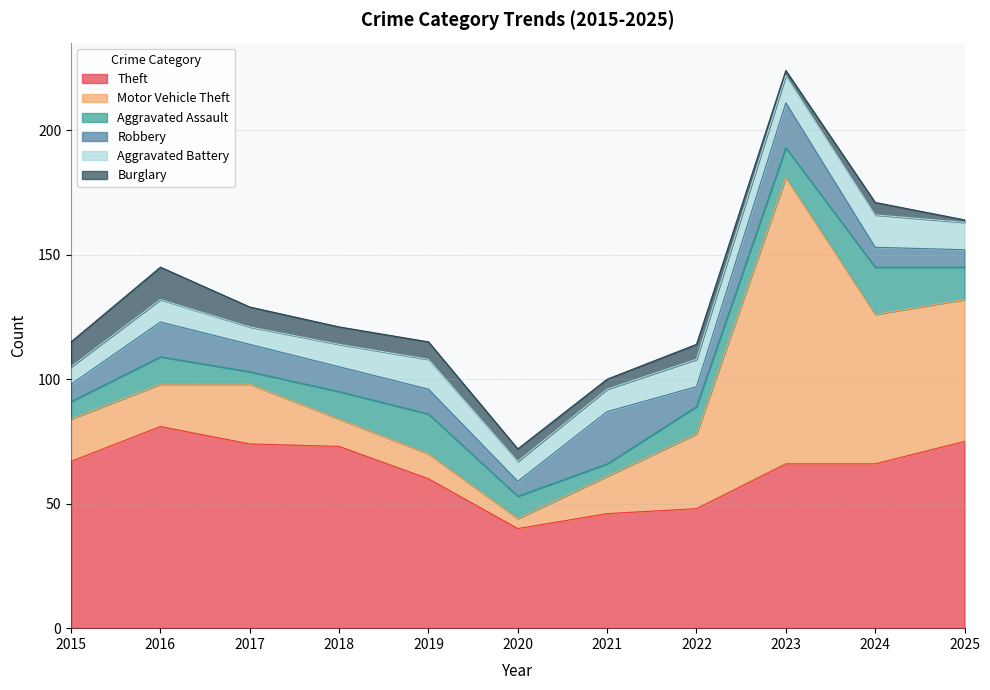

What is the average value of the Burglary series?

6